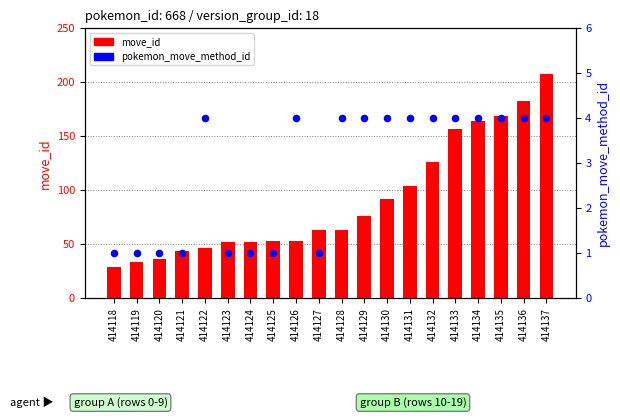

Which series has the widest spread of Y values?

move_id